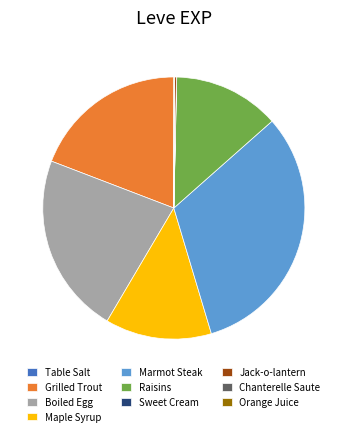

Between Boiled Egg and Maple Syrup, which is larger?

Boiled Egg